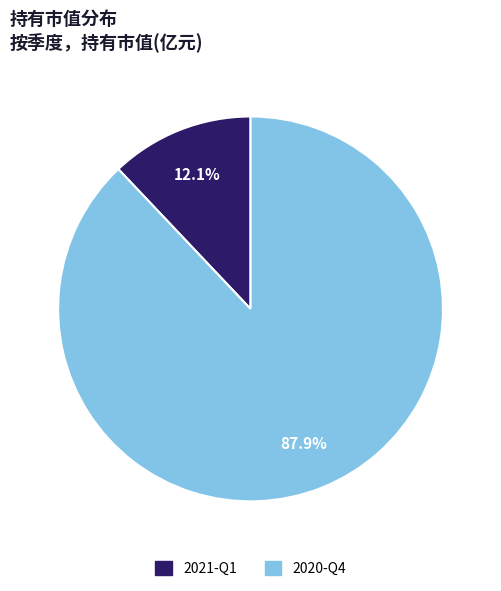

What is the total percentage of 2020-Q4 and 2021-Q1?

100.0%